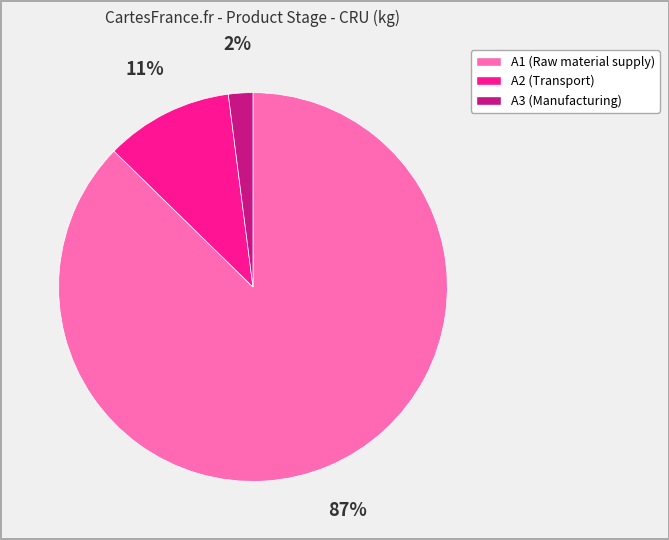

To the nearest percent, what is the combined percentage of A1 (Raw material supply) and A3 (Manufacturing)?

89%